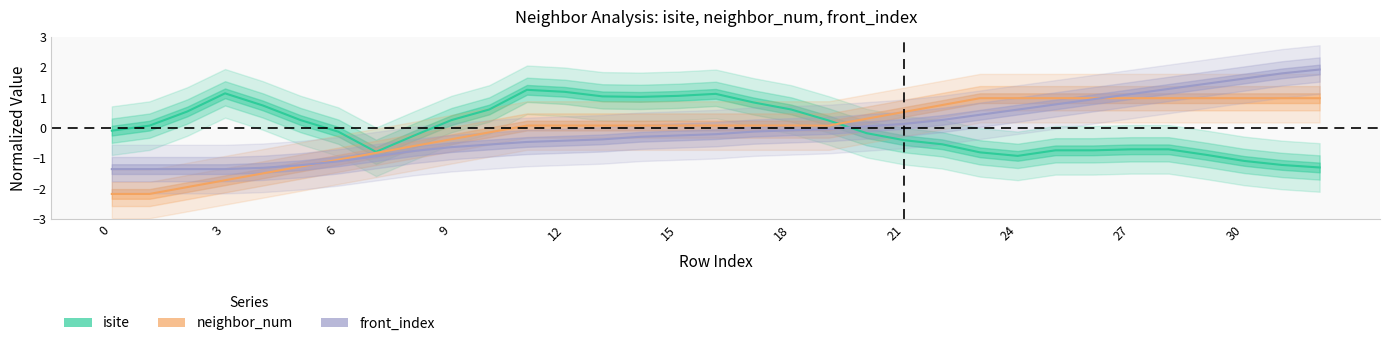

True or false: front_index and neighbor_num cross at least once.

True